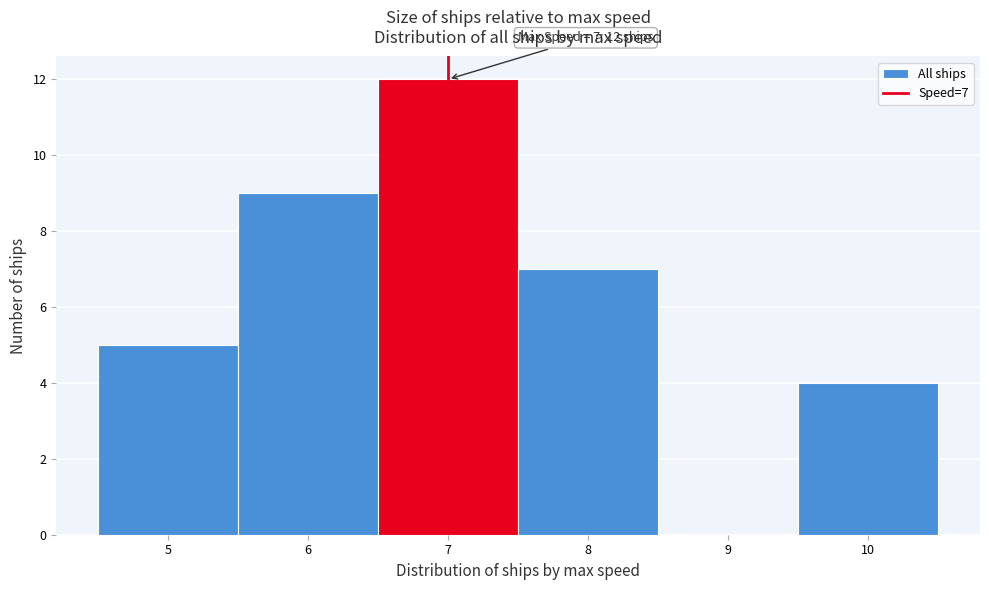

Which range on the x-axis has the tallest bar?

6.5 to 7.5